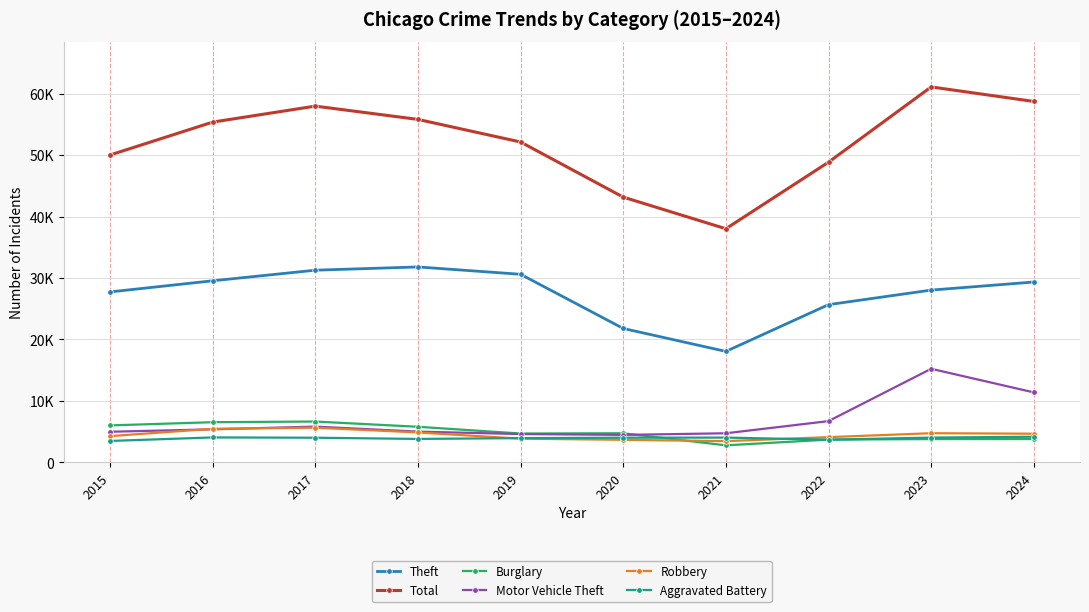

Reading left to right, extract all data points from this chart.

Theft: 2015=27735	2016=29547	2017=31272	2018=31803	2019=30606	2020=21787	2021=18050	2022=25663	2023=28032	2024=29348
Total: 2015=50026	2016=55383	2017=57987	2018=55824	2019=52144	2020=43171	2021=38022	2022=48861	2023=61112	2024=58747
Burglary: 2015=6002	2016=6524	2017=6633	2018=5778	2019=4679	2020=4724	2021=2757	2022=3690	2023=3773	2024=3781
Motor Vehicle Theft: 2015=4968	2016=5362	2017=5806	2018=4991	2019=4593	2020=4458	2021=4720	2022=6700	2023=15221	2024=11376
Robbery: 2015=4257	2016=5449	2017=5631	2018=4856	2019=3843	2020=3656	2021=3443	2022=4091	2023=4732	2024=4652
Aggravated Battery: 2015=3470	2016=4043	2017=3996	2018=3799	2019=3930	2020=3999	2021=4019	2022=3671	2023=4019	2024=4158